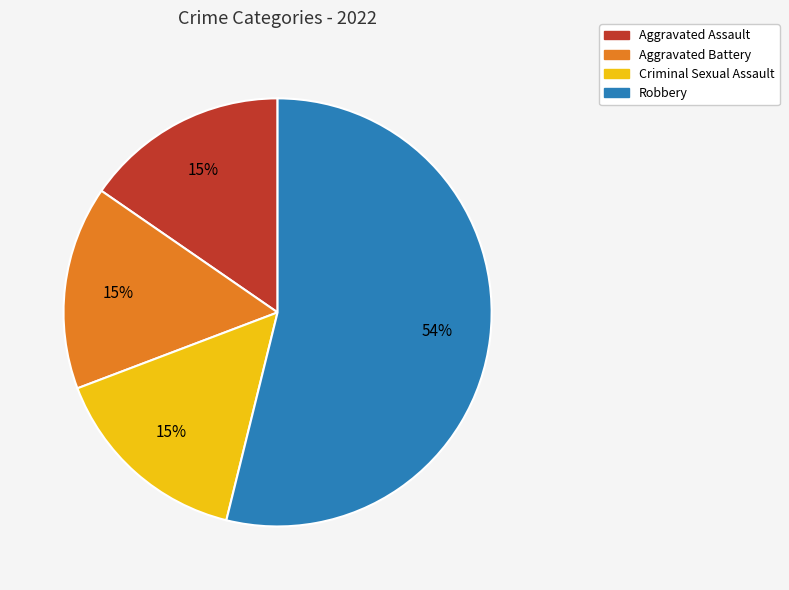

Which category has the biggest portion of the pie?

Robbery